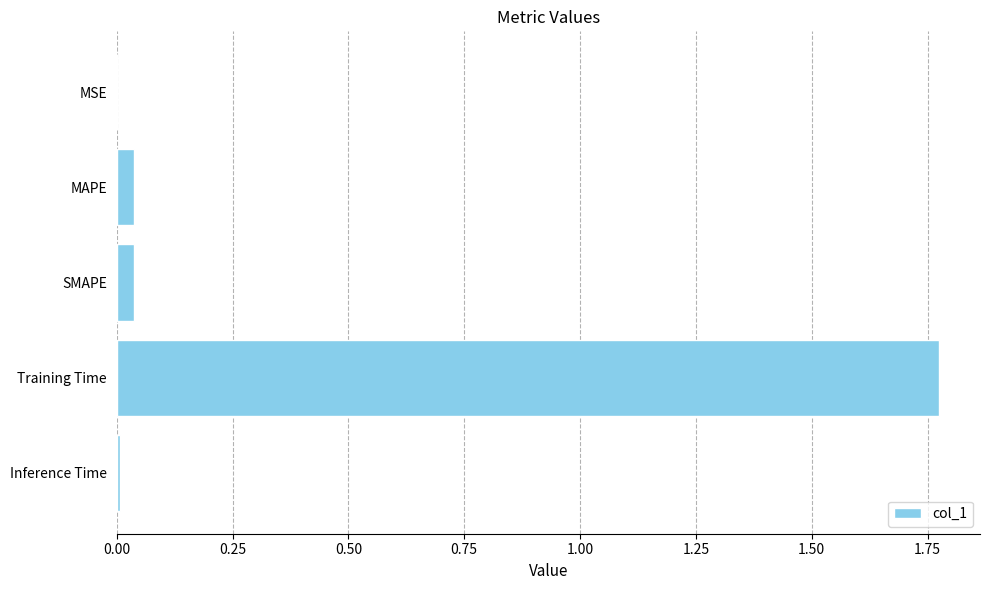

True or false: the data shows 0.1 at MAPE.

False